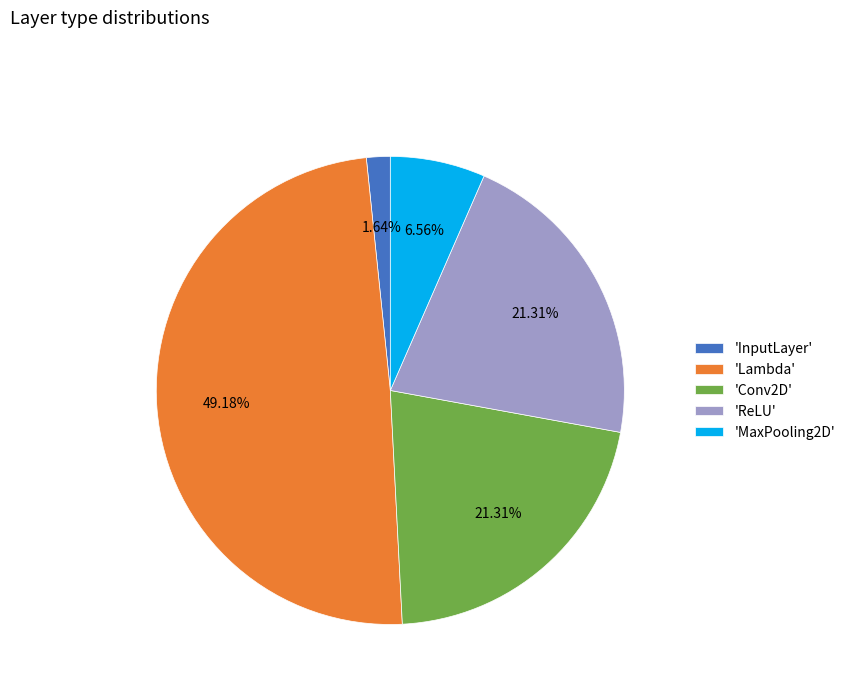

How many slices are in this pie chart?

5